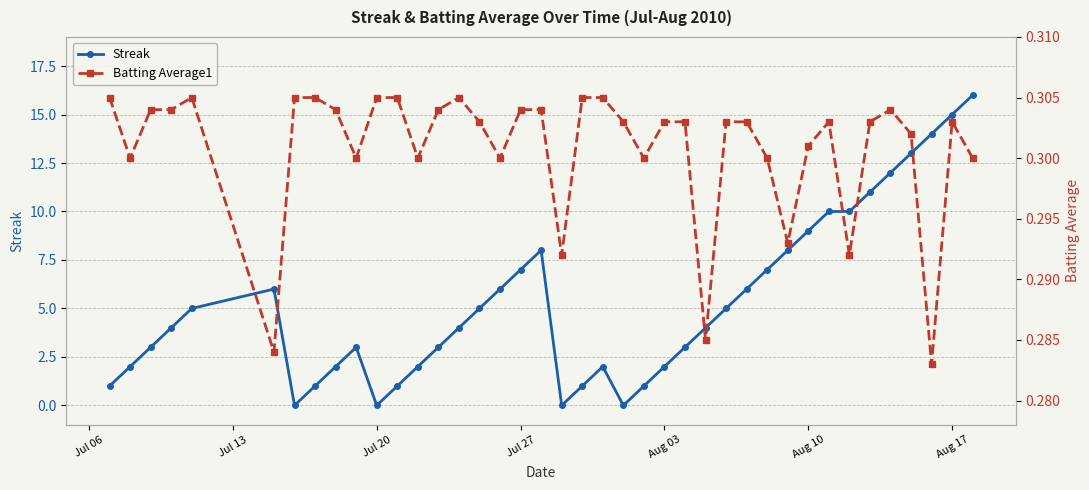

True or false: Streak has more than 2 interior local peaks.

True